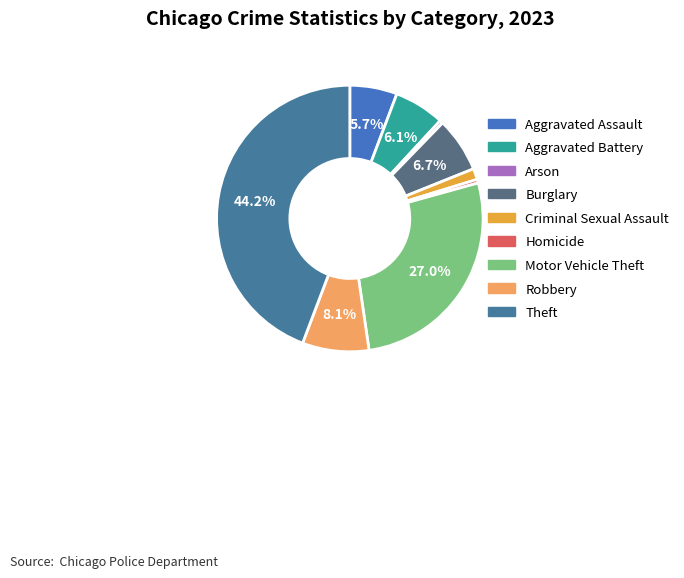

What is the total percentage of Burglary and Aggravated Battery?

12.8%